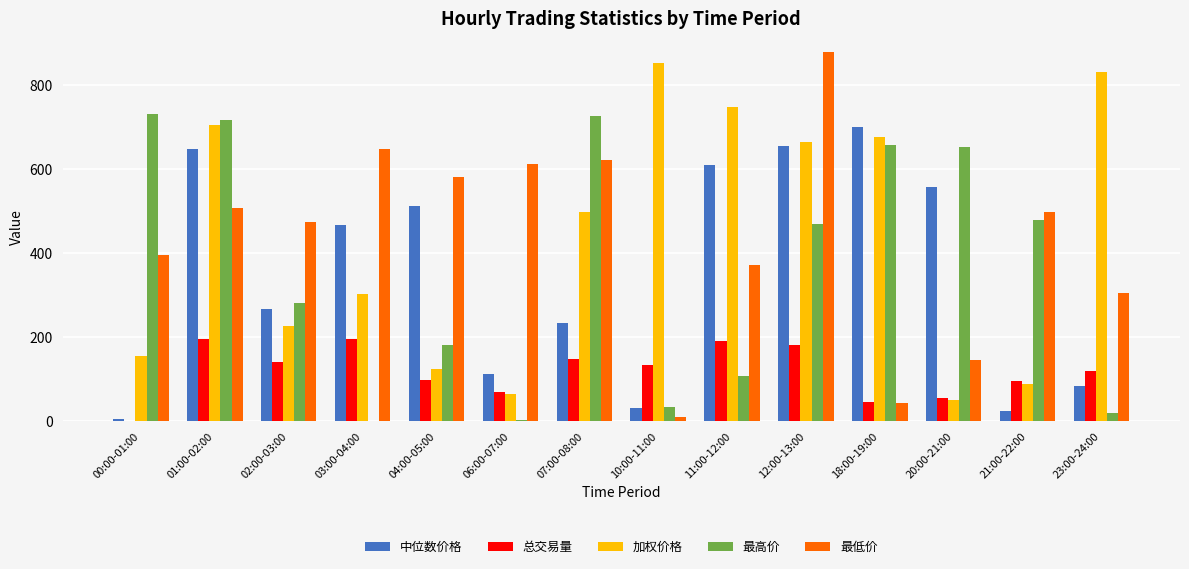

What is the maximum value shown in the chart?

879.3